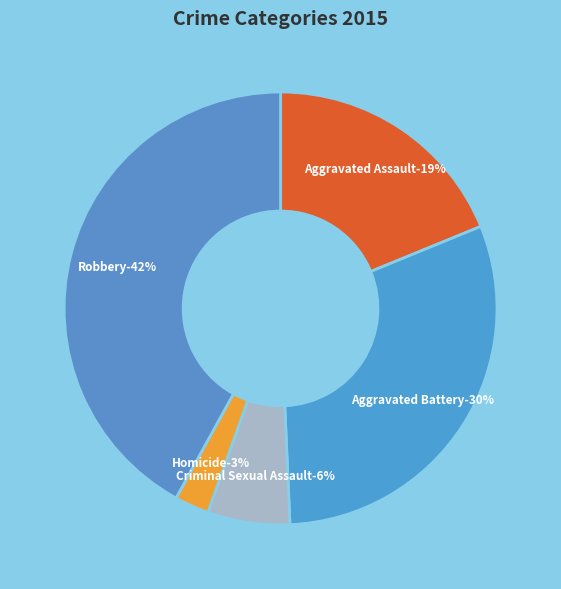

To the nearest percent, what is the combined percentage of Robbery and Aggravated Battery?

72%